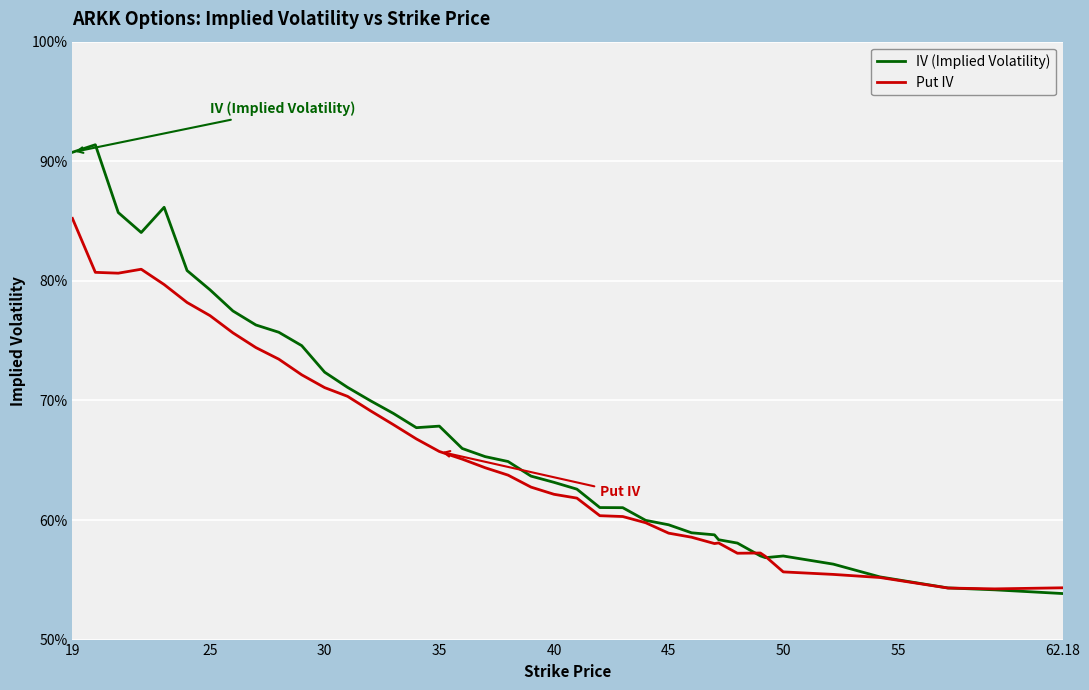

What is the sum of all Put IV values?

25.6